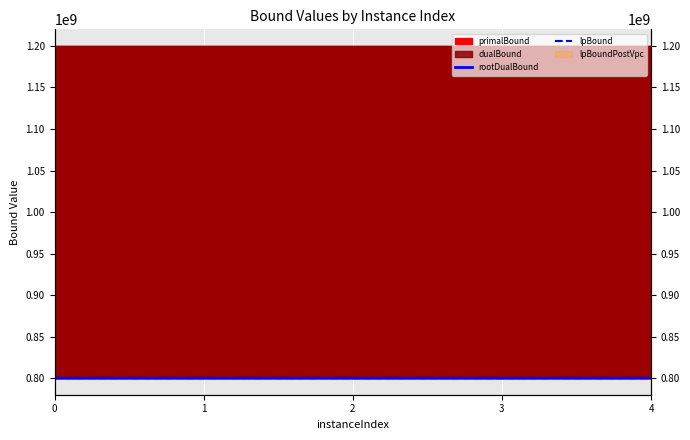

List the labels in order of rootDualBound value, smallest first.

2, 3, 4, 1, 0